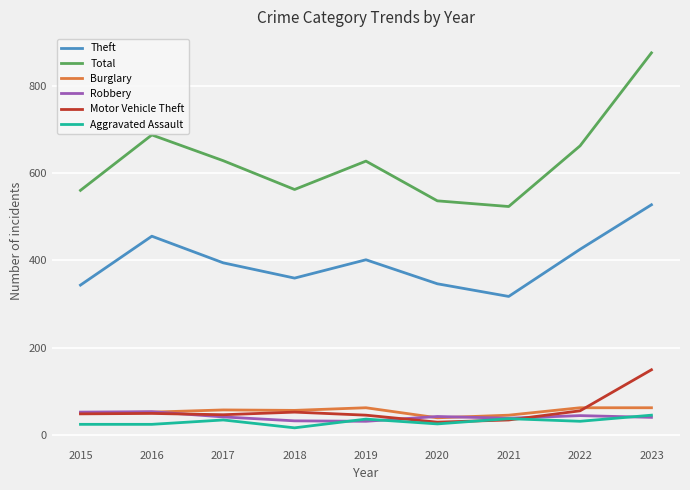

At which category does the chart reach its minimum across all series?

2018